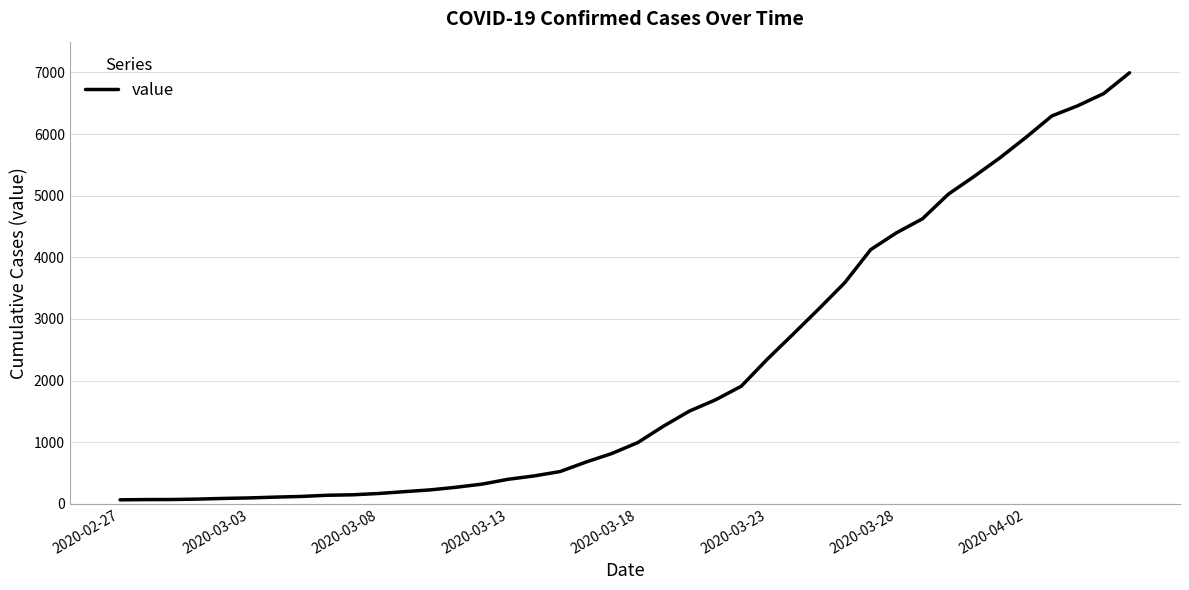

What is the difference between the maximum and minimum values?

6931